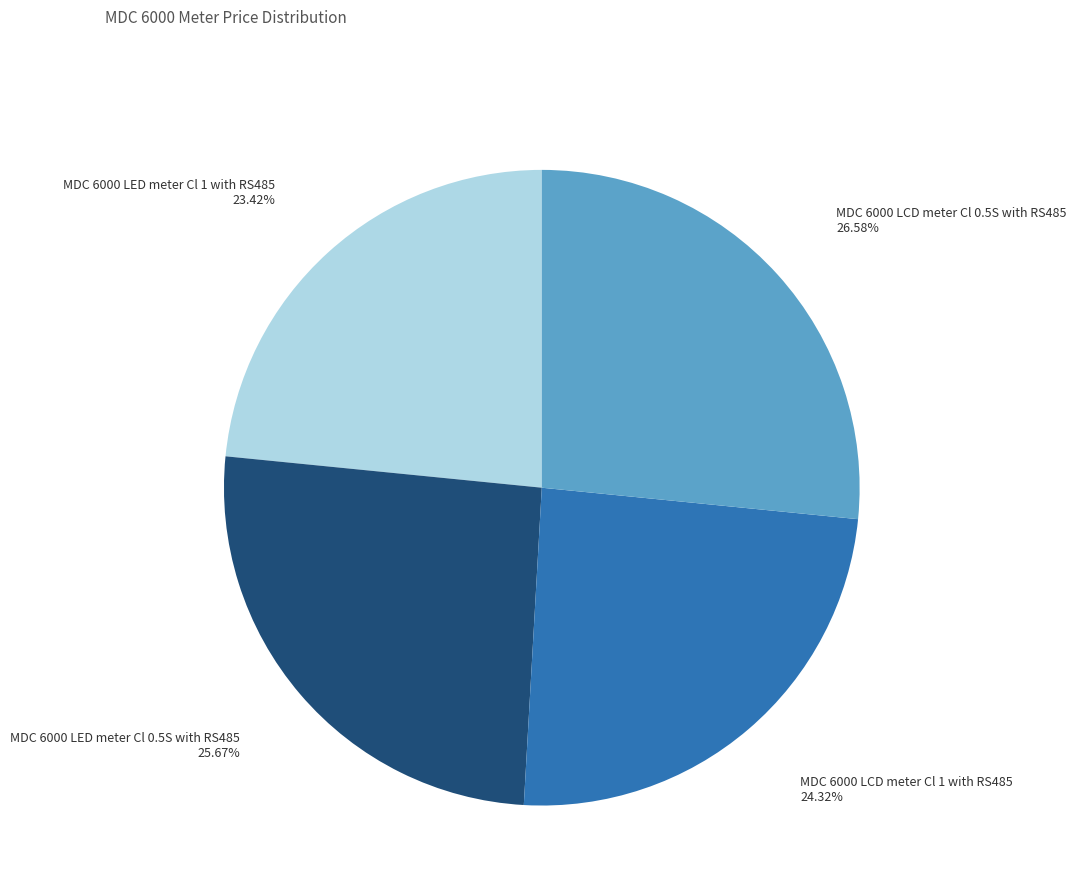

Is there a majority slice in this chart?

No